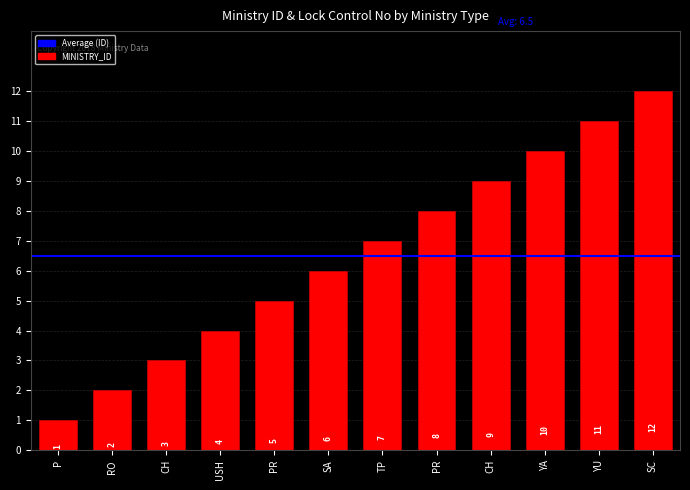

What is the label of the 1st bar from the left?

P